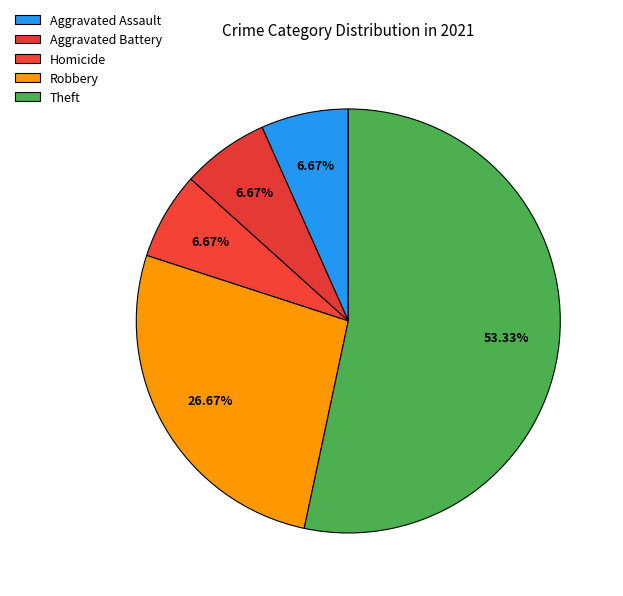

How many segments does this pie chart have?

5